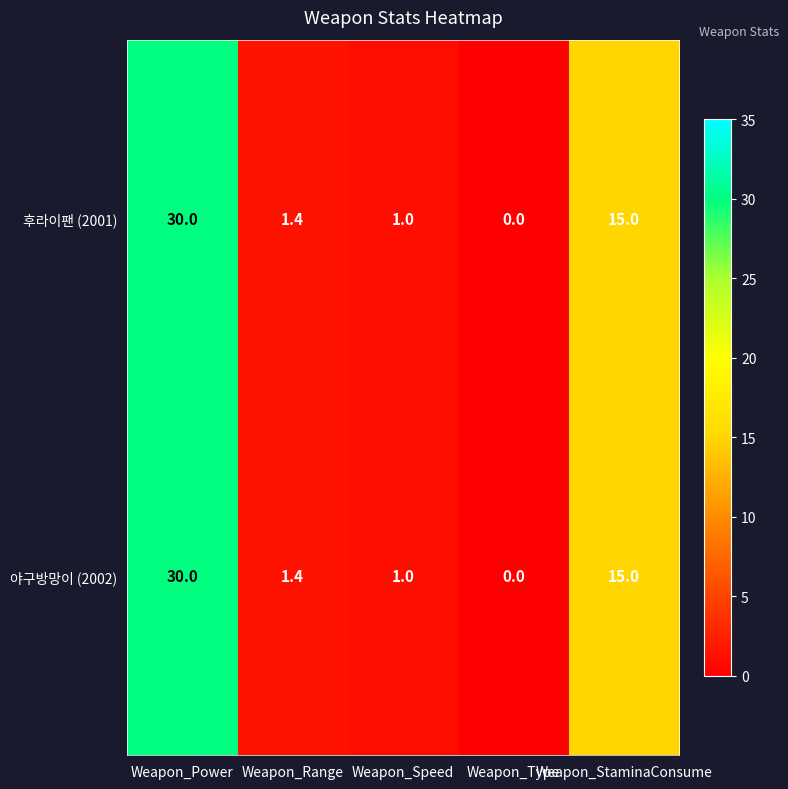

What is the difference between the 야구방망이 (2002) values at Weapon_Power and Weapon_Type?

30.0